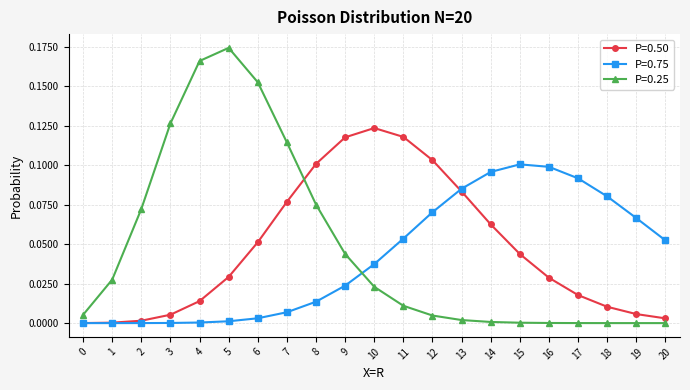

True or false: P=0.25 and P=0.50 cross at least once.

True